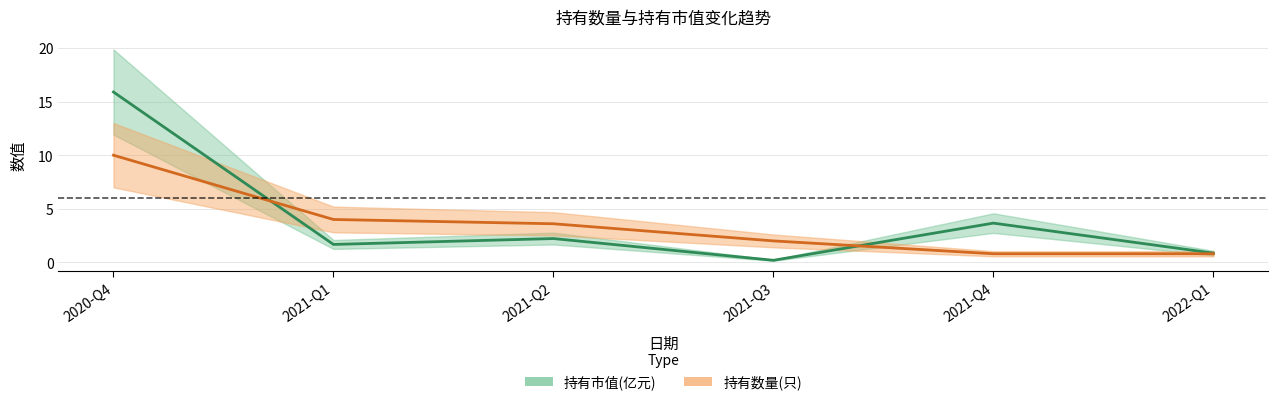

Which series has the largest total across all categories?

持有市值(亿元)